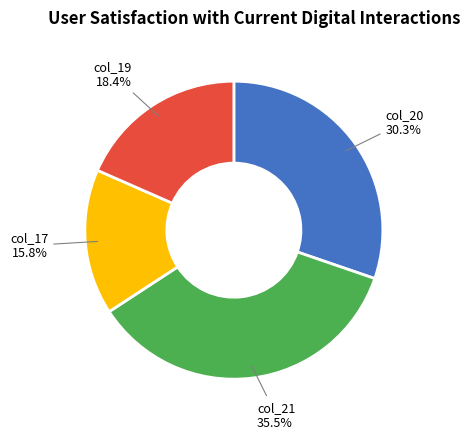

What is the smallest slice in the pie chart?

col_17